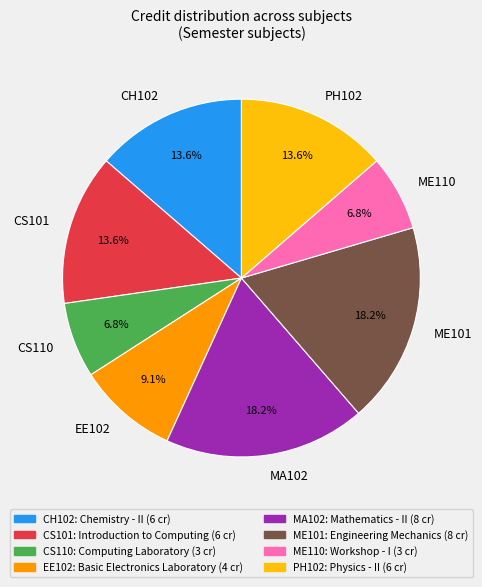

Which has a higher value, PH102 or ME110?

PH102